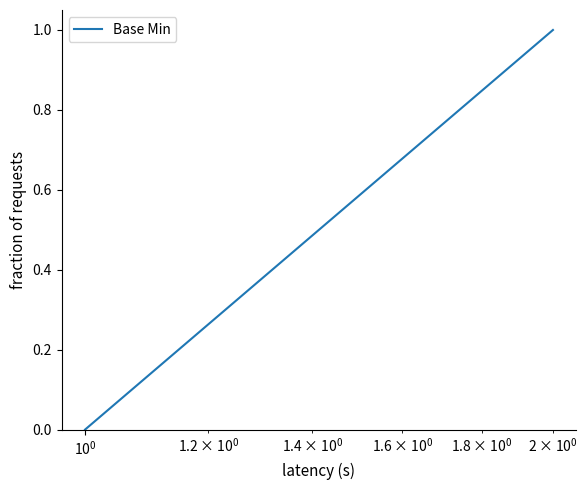

The chart shows a value of 0 at $\mathdefault{10^{-2}}$. True or false?

False